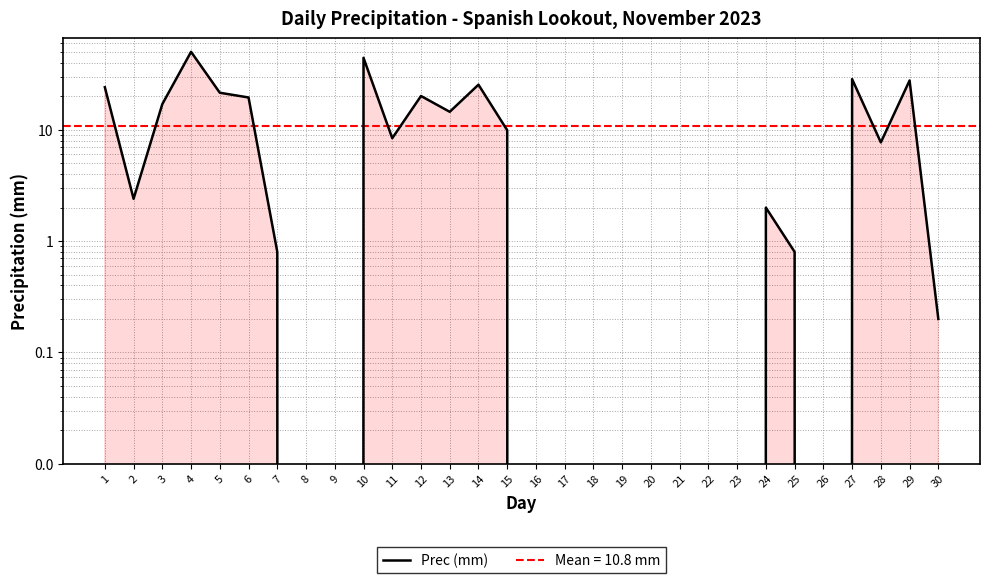

At which category does the data reach its first local peak?

4